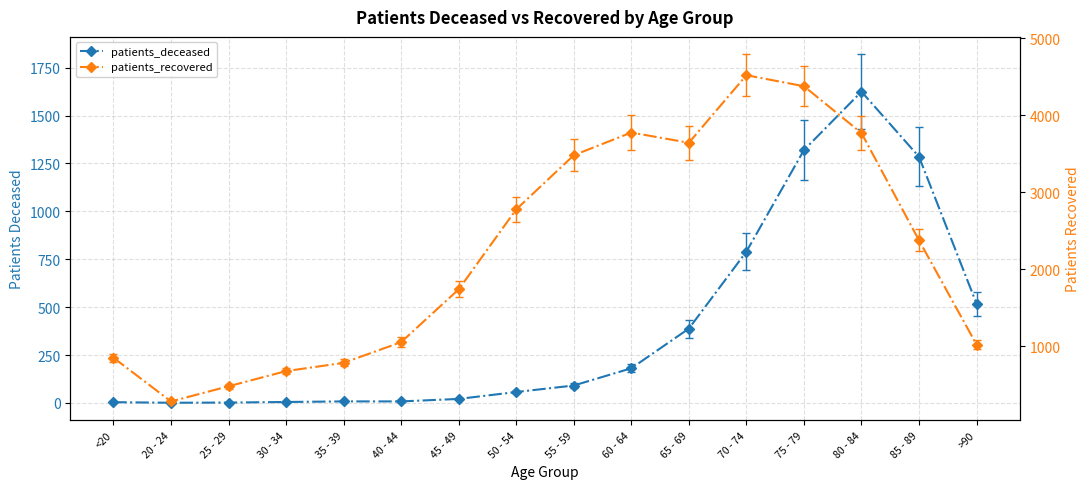

Which series has the largest range (max minus min)?

patients_recovered